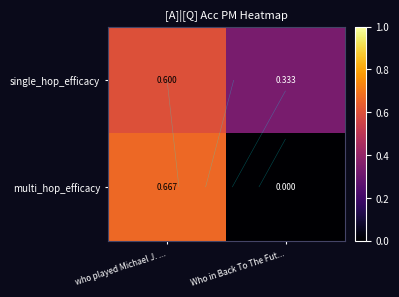

What is the sum of all multi_hop_efficacy values?

0.7